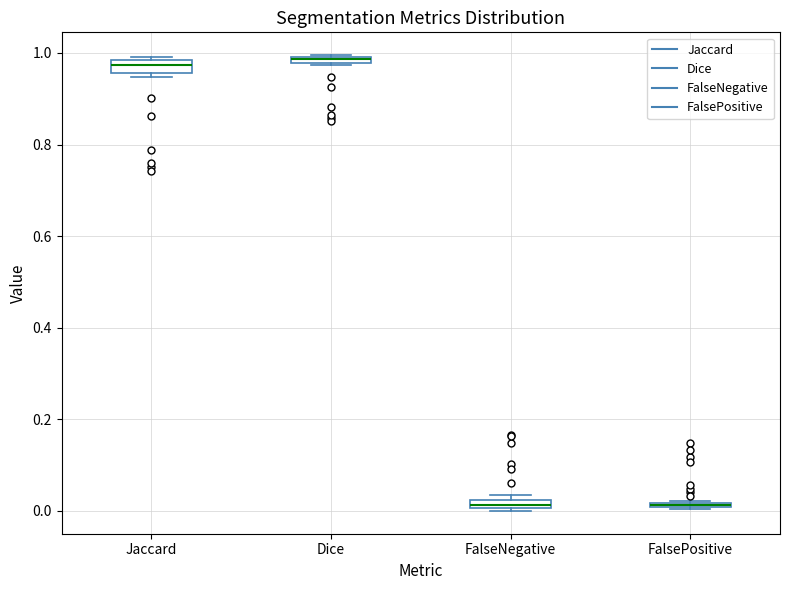

Where is the lower edge of the box for FalseNegative on the y-axis? The values are not printed on the chart, so give them approximately, as read against the axis.

0.00